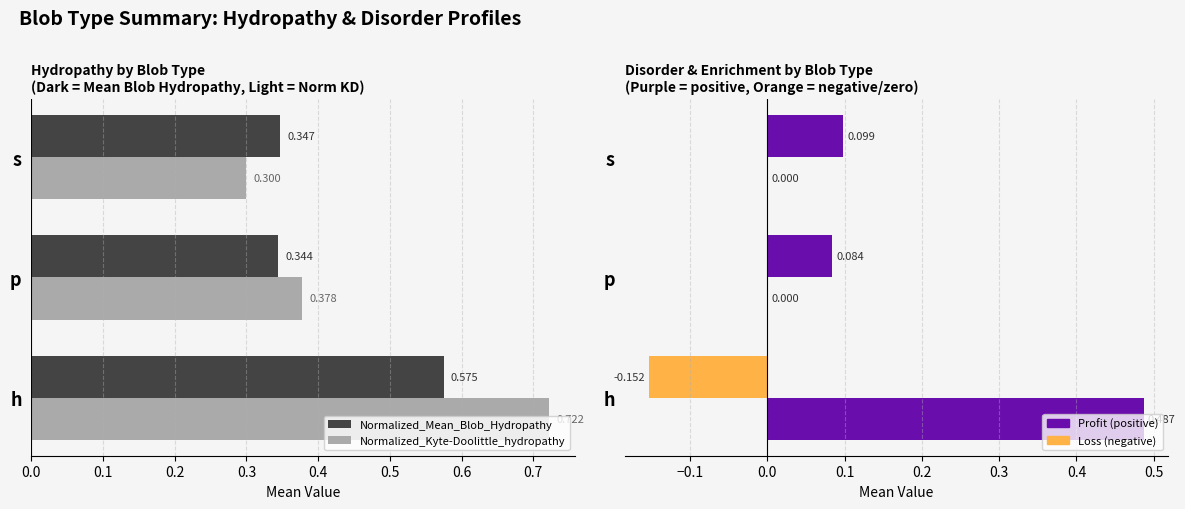

How many groups of bars are there?

3